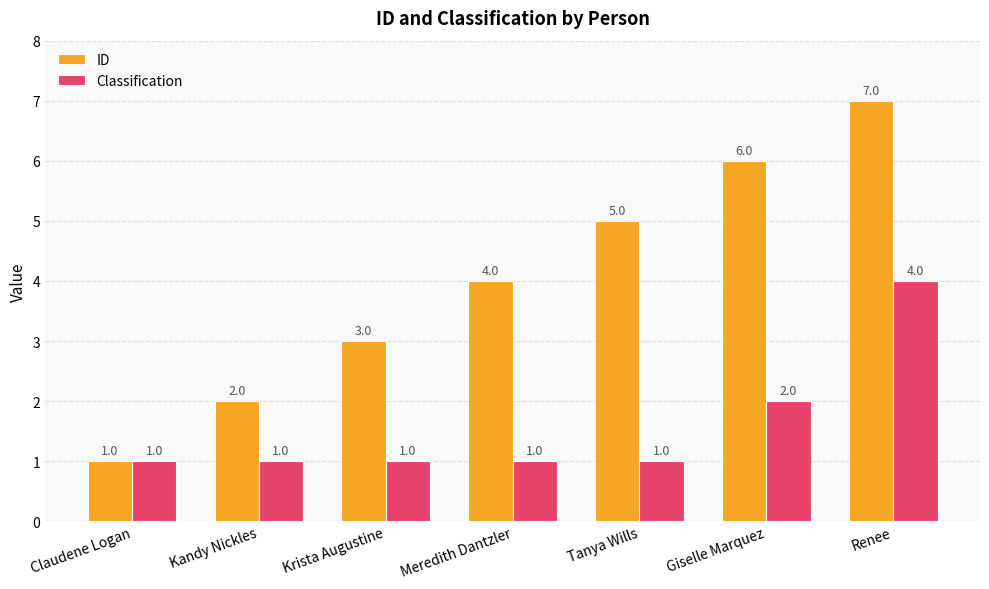

Does the chart contain any negative values?

No